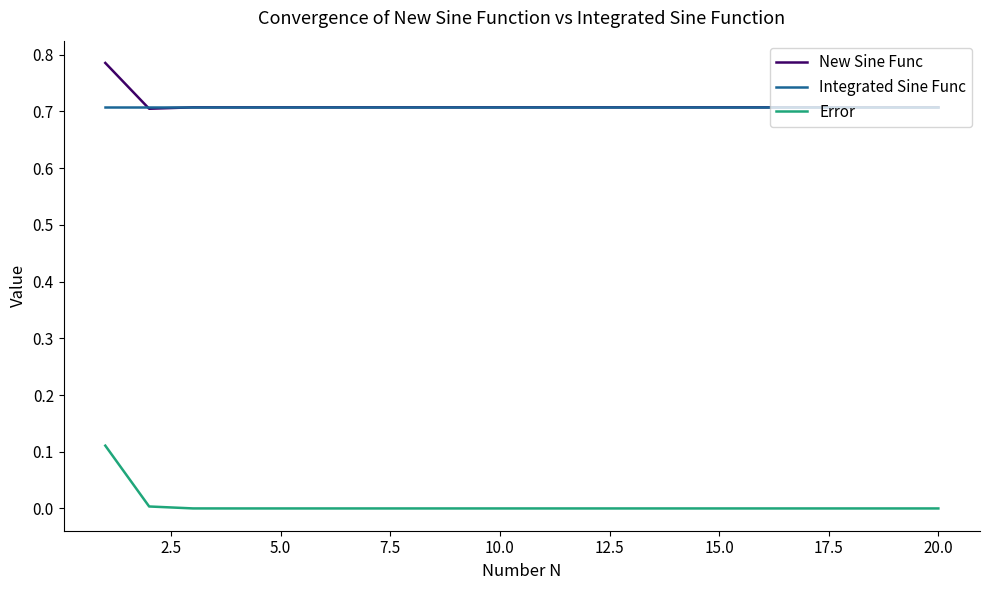

Which series has the largest range (max minus min)?

Error